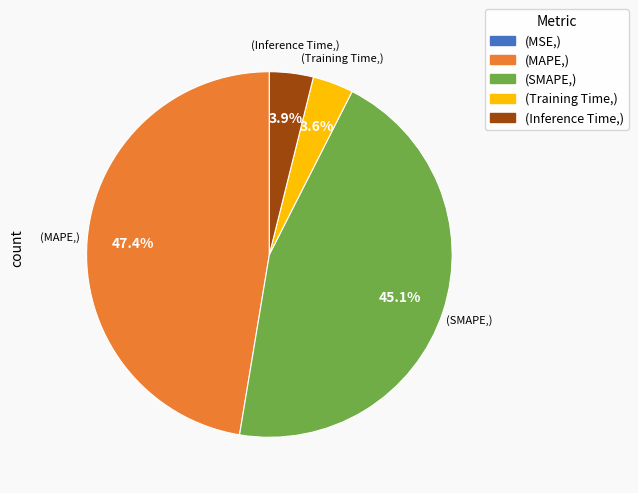

Is there a majority slice in this chart?

No